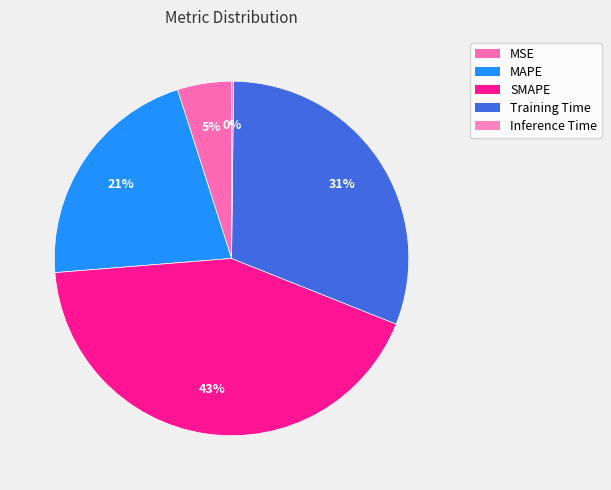

Do SMAPE and Inference Time together represent more than half of the pie?

No